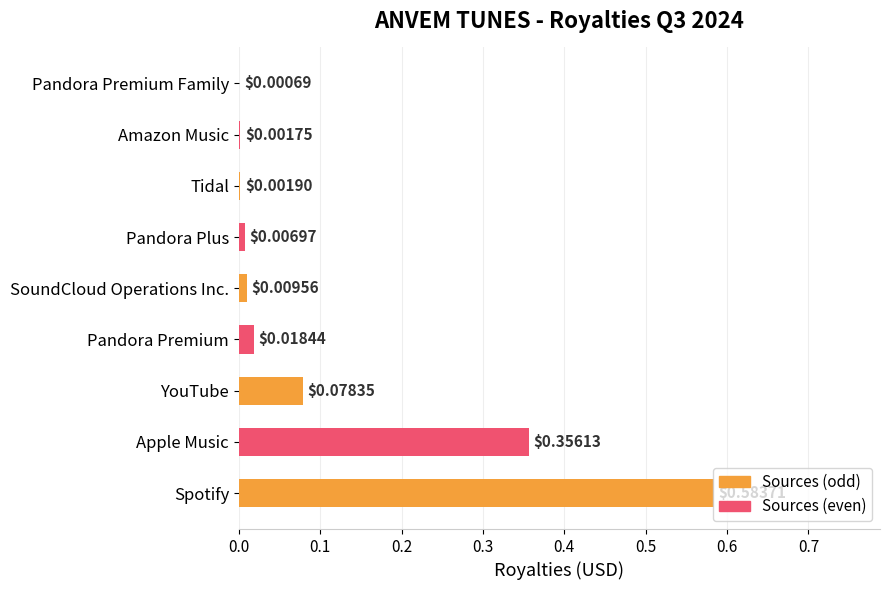

What is the change in value from Spotify to Pandora Premium Family?

-0.6